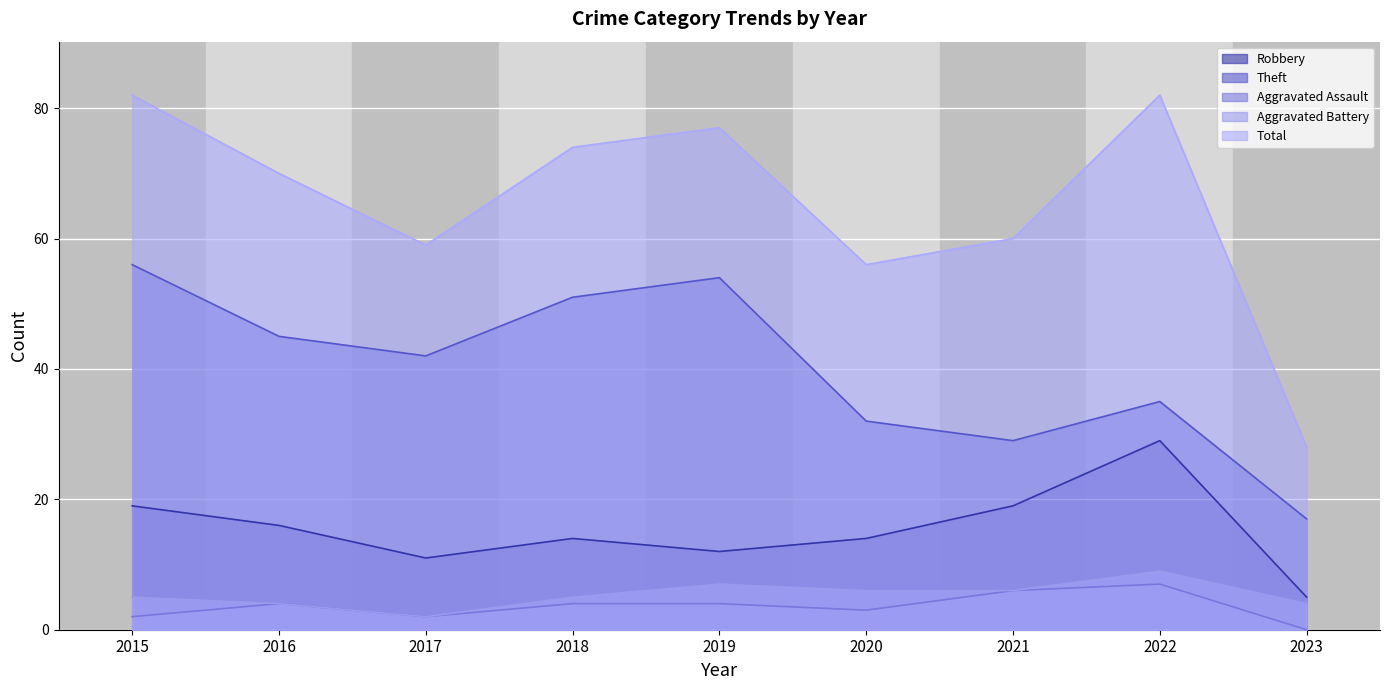

At 2020, list the series in order from largest to smallest.

Total, Theft, Robbery, Aggravated Battery, Aggravated Assault